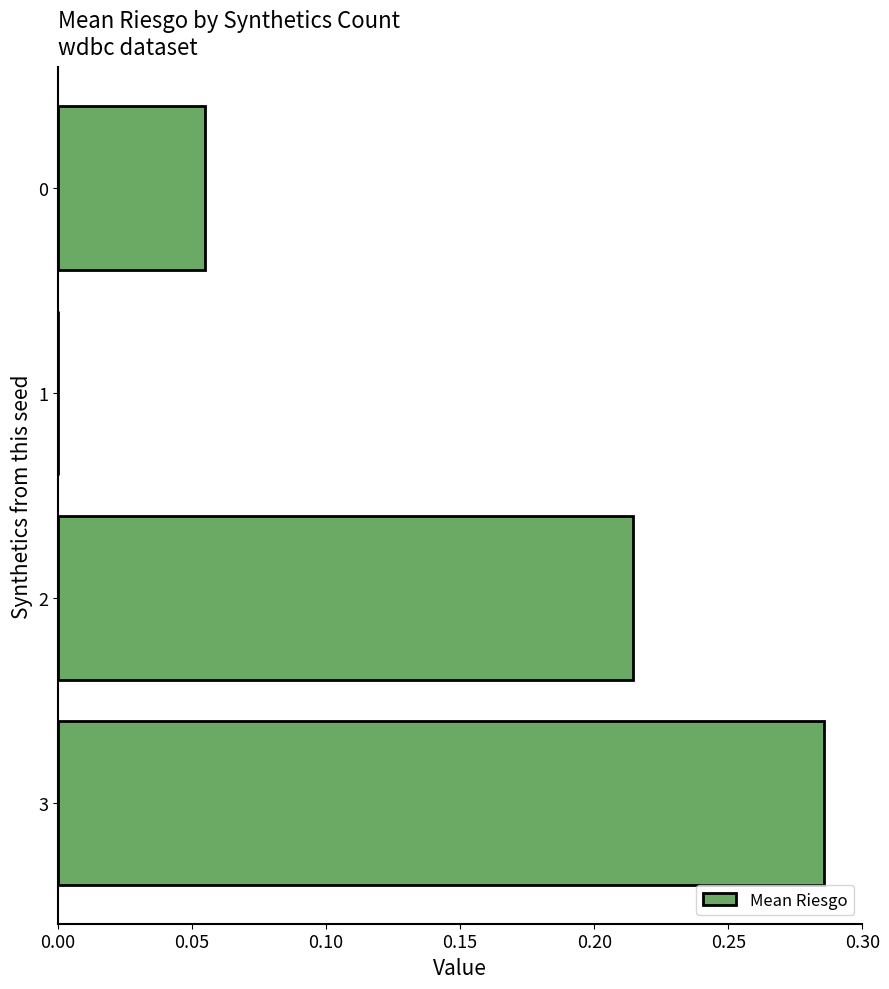

Are the bars horizontal?

Yes